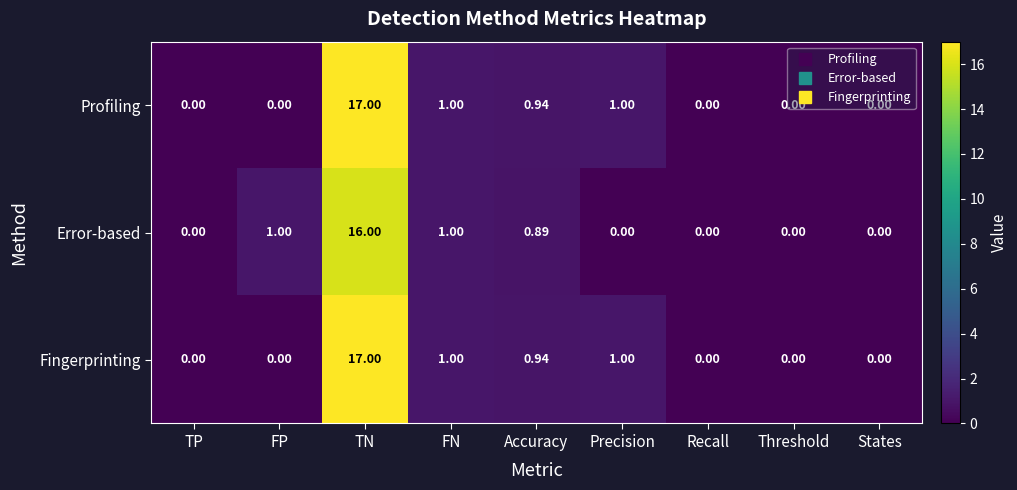

Which category has the highest value across all series?

TN